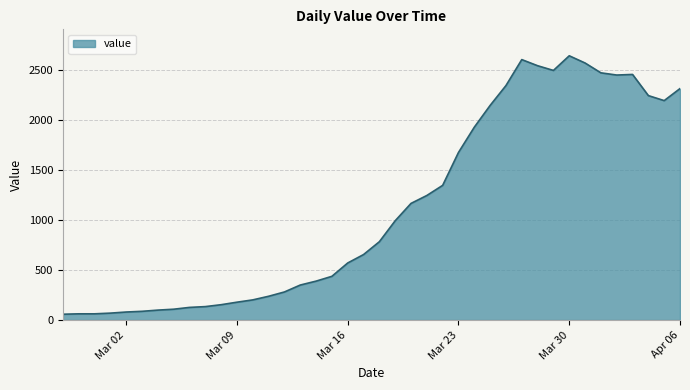

What is the smallest value displayed?

61